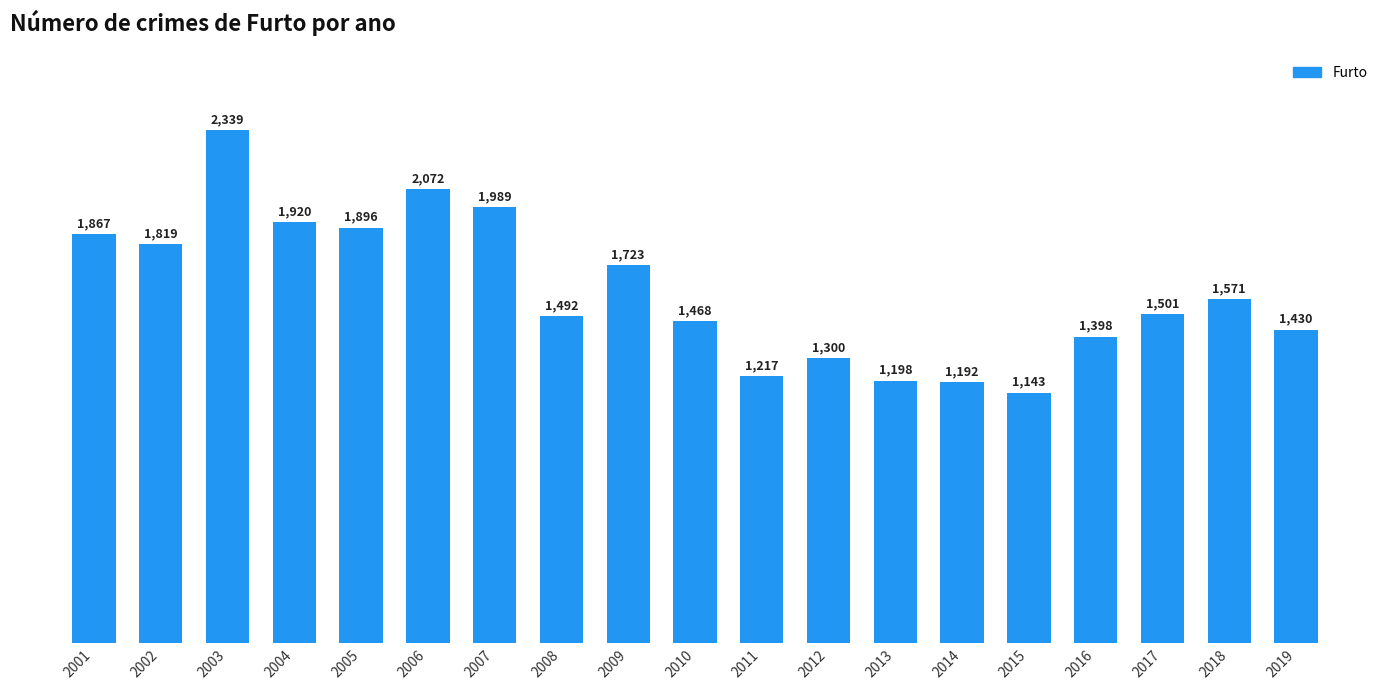

What is the change in value from 2015 to 2016?

+255